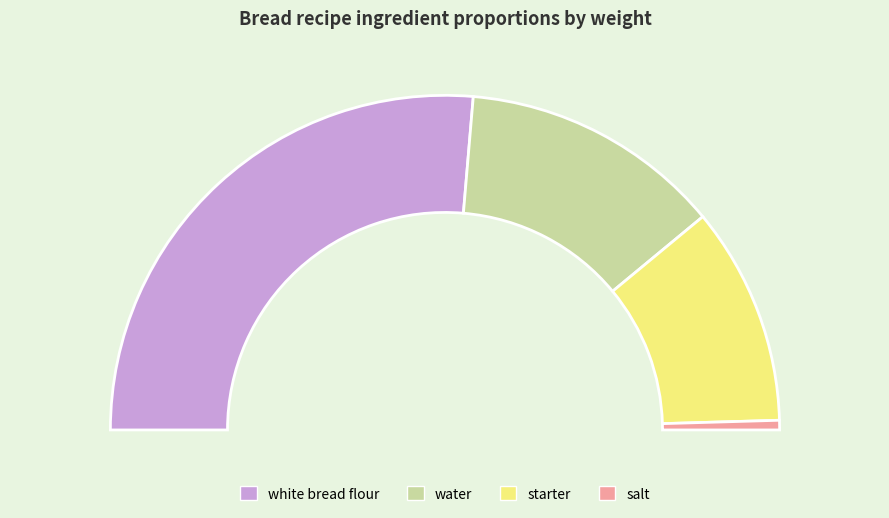

Is there a majority slice in this chart?

Yes